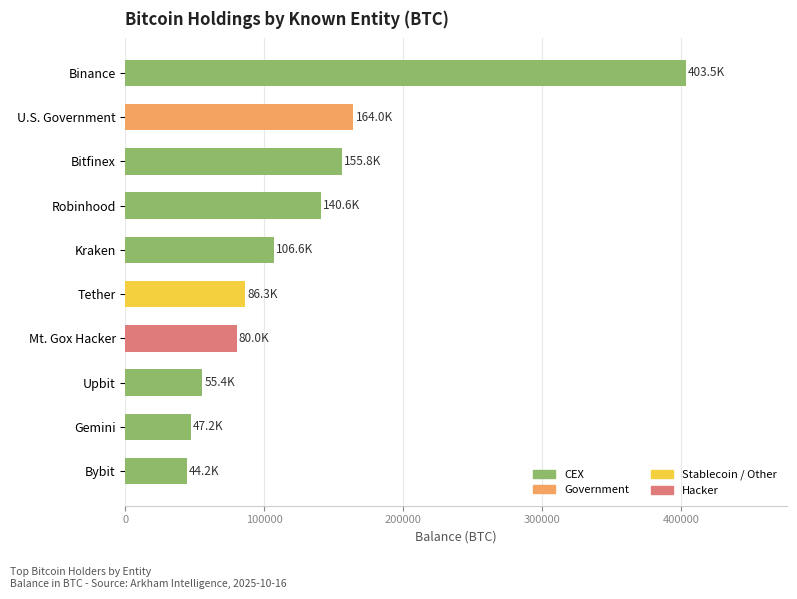

Which label corresponds to the largest value in the chart?

Binance